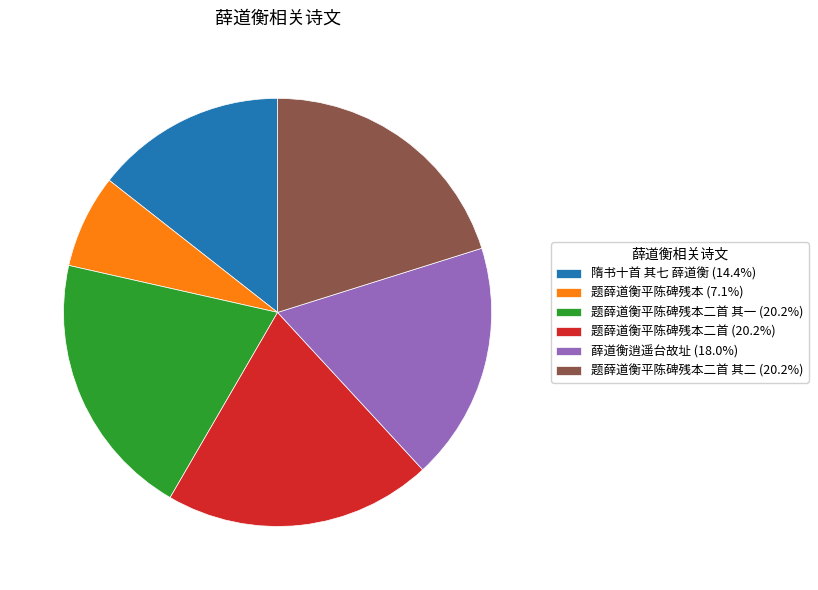

How many segments does this pie chart have?

6